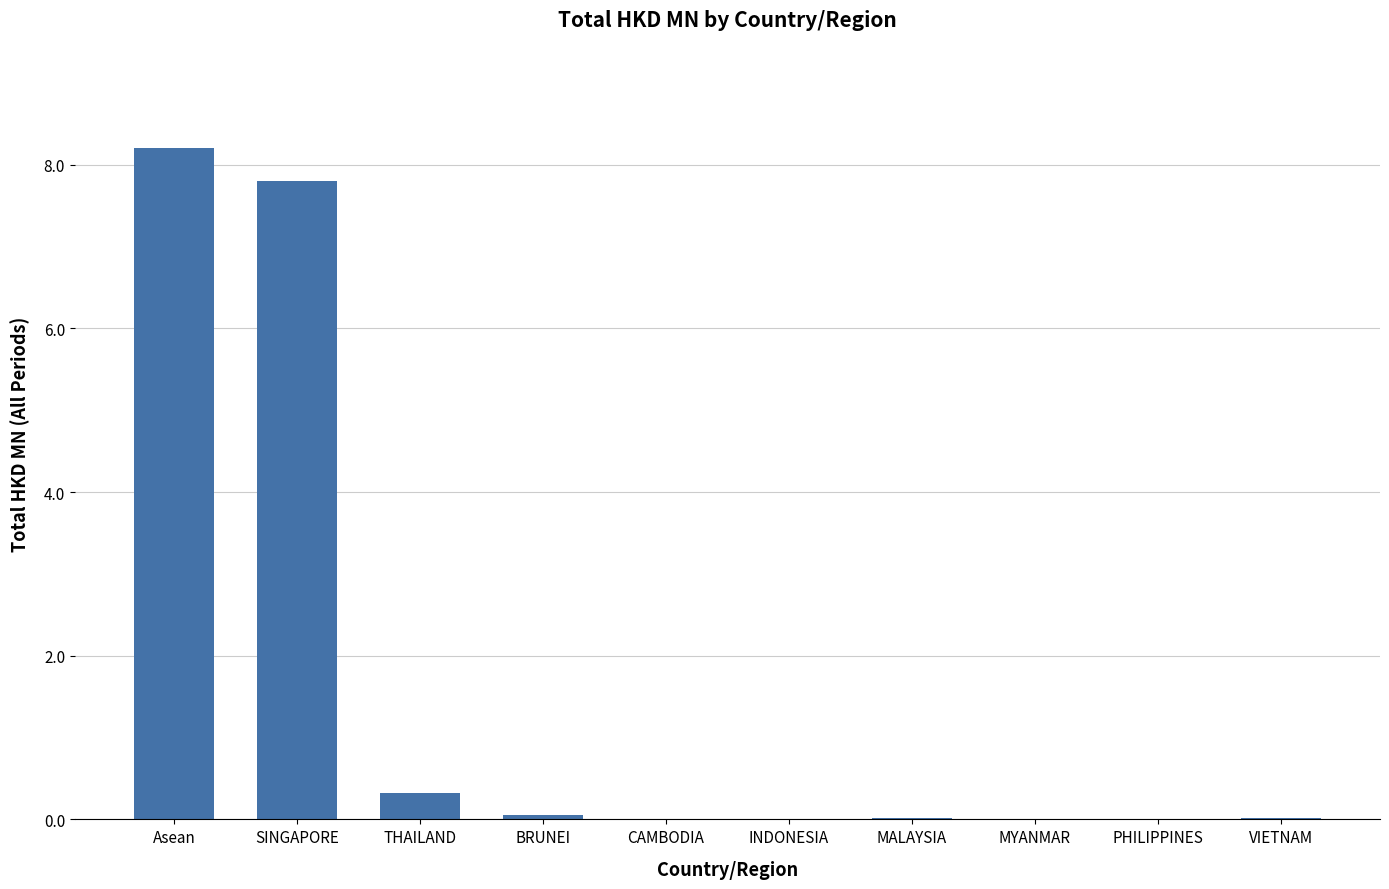

Is it true that the value at MYANMAR is -4.3?

False